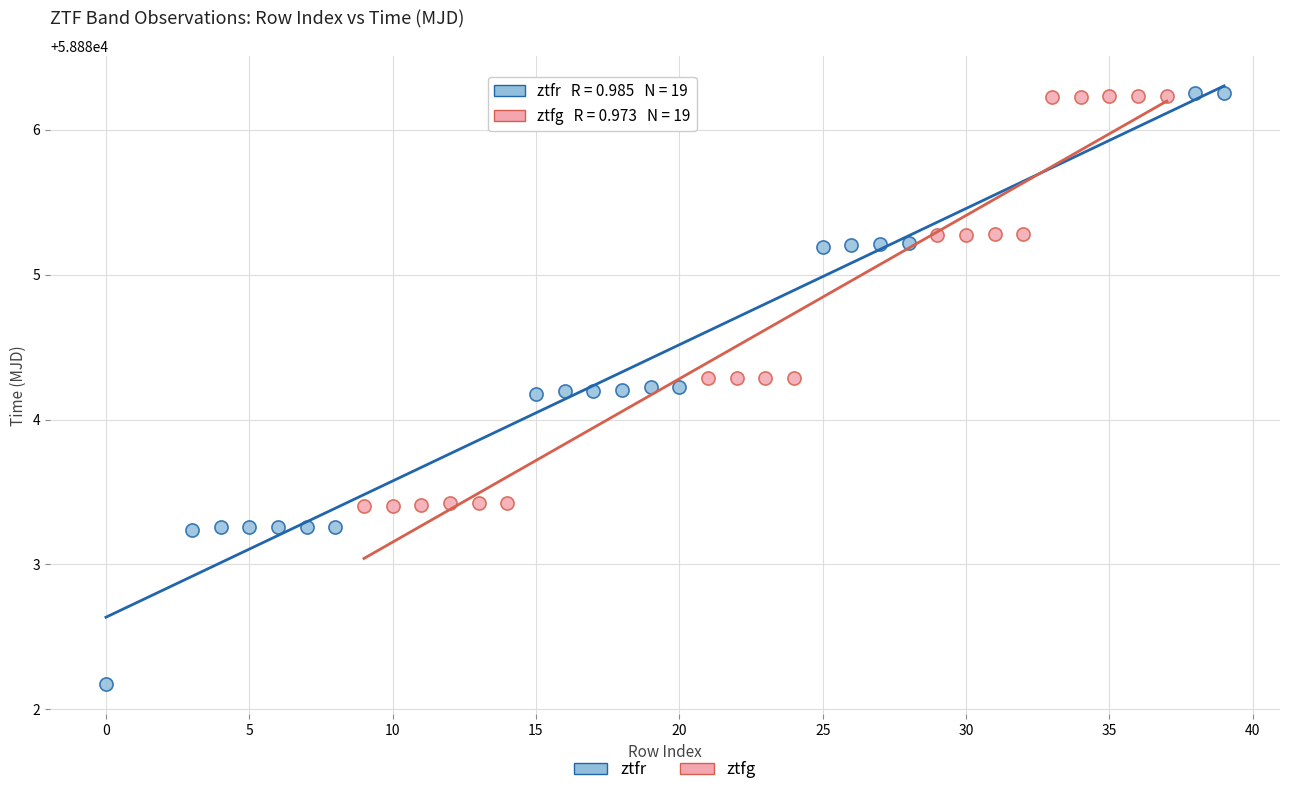

Which series has the largest Y range (max minus min)?

ztfr